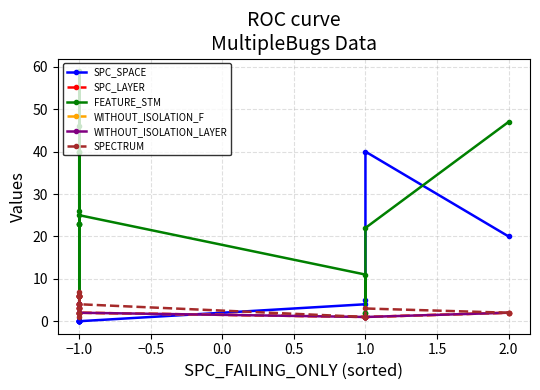

What is the total value across all series at −1.0?

74